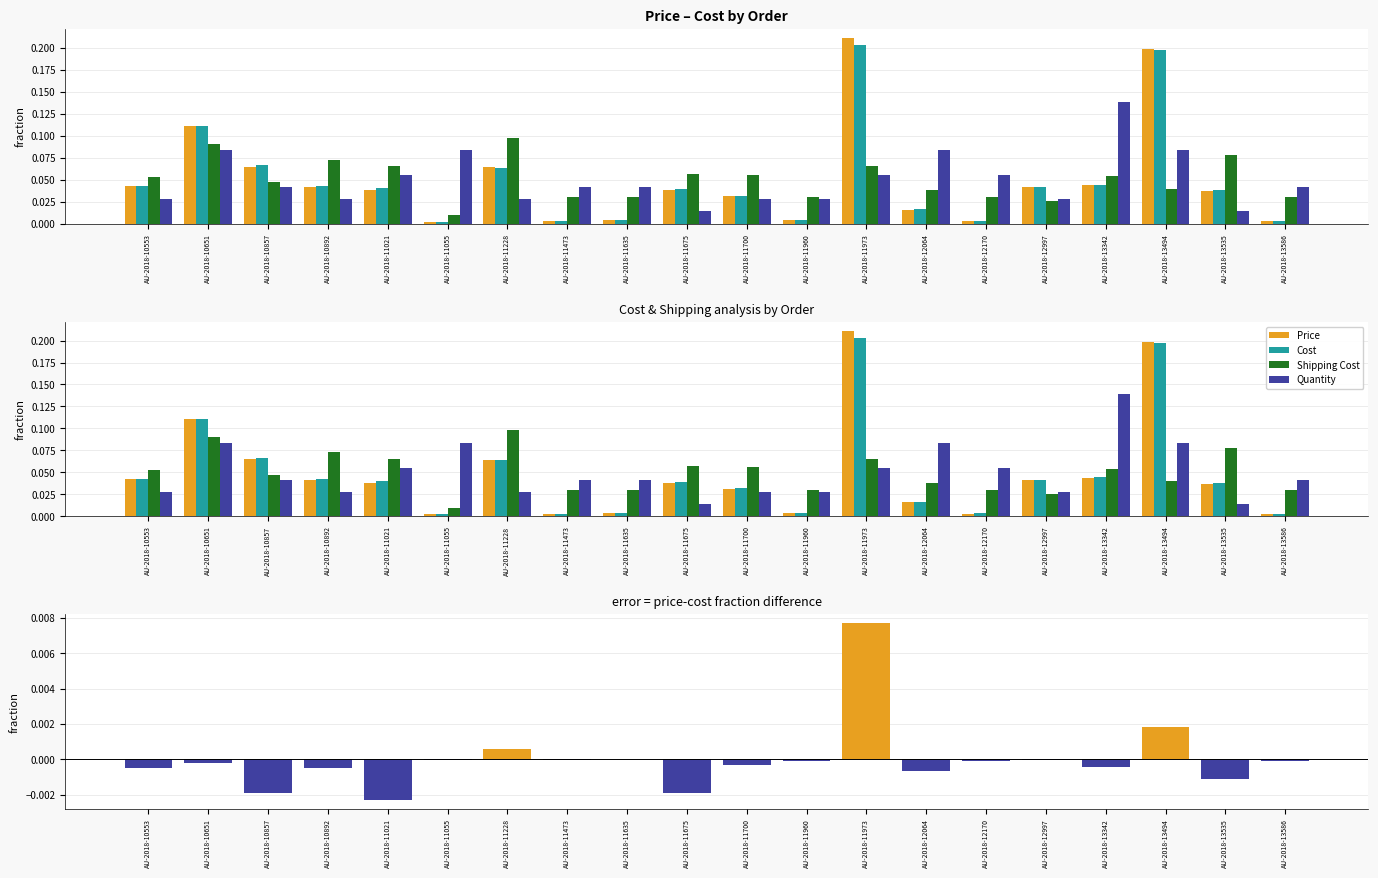

At which label does Shipping Cost reach its minimum?

AU-2018-11055